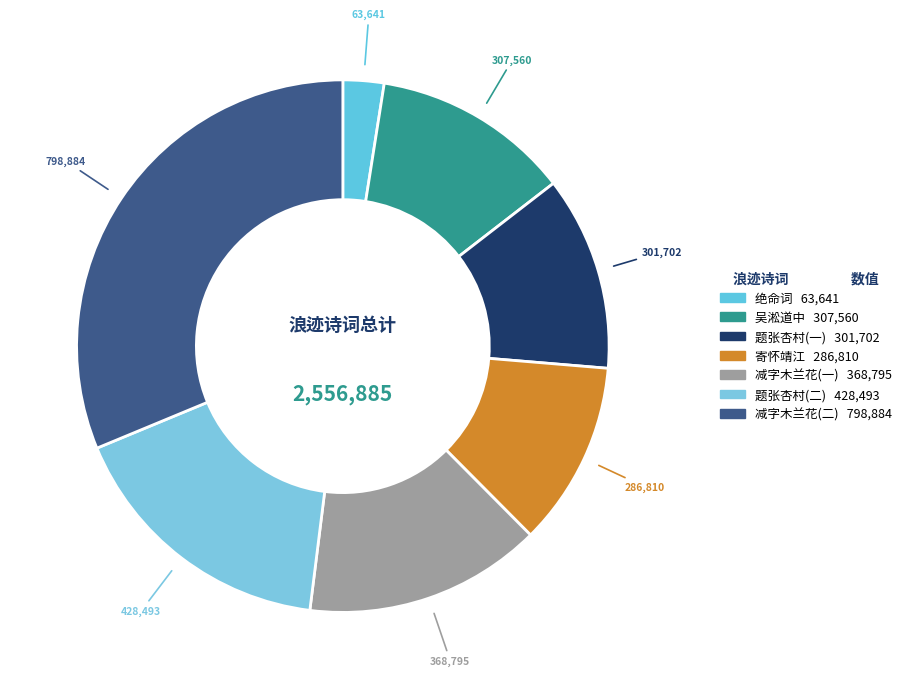

How many segments does this pie chart have?

7